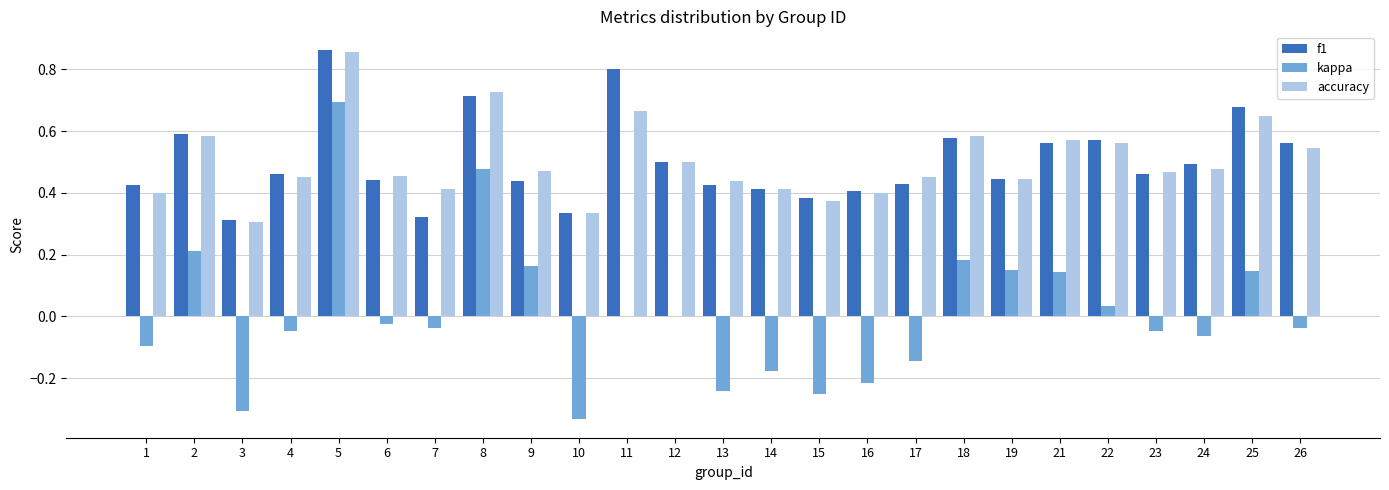

The value of f1 at 25 is 1.0. True or false?

False